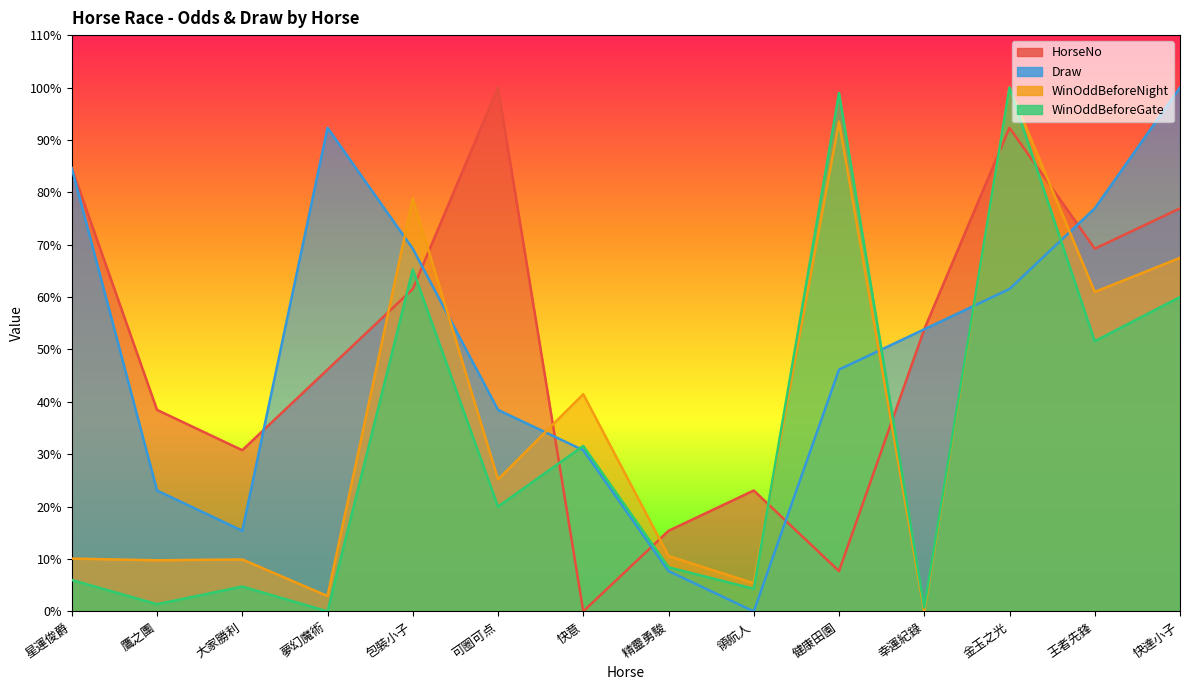

Is it true that Draw equals 9.3 at 可圈可点?

False